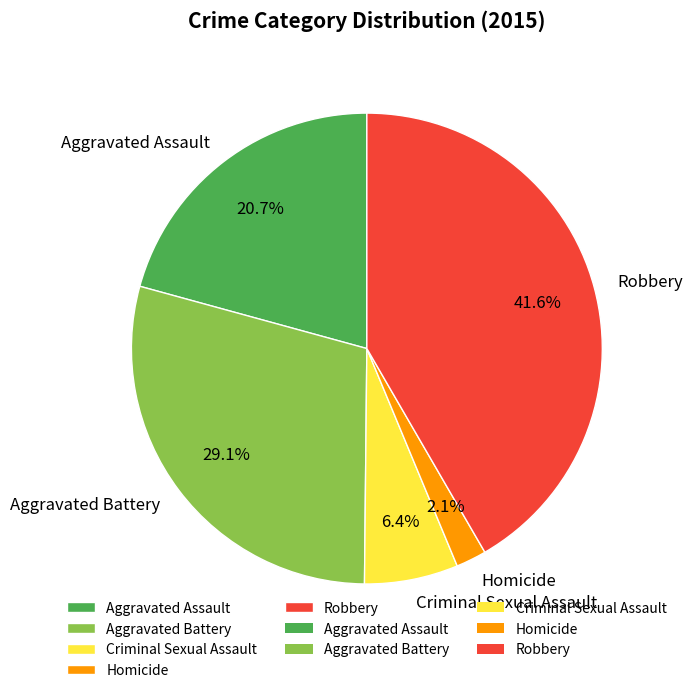

Which slice is the smallest?

Homicide